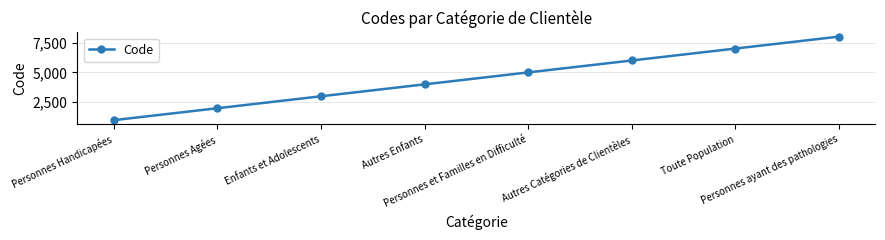

What is the difference between the maximum and minimum values?

7000